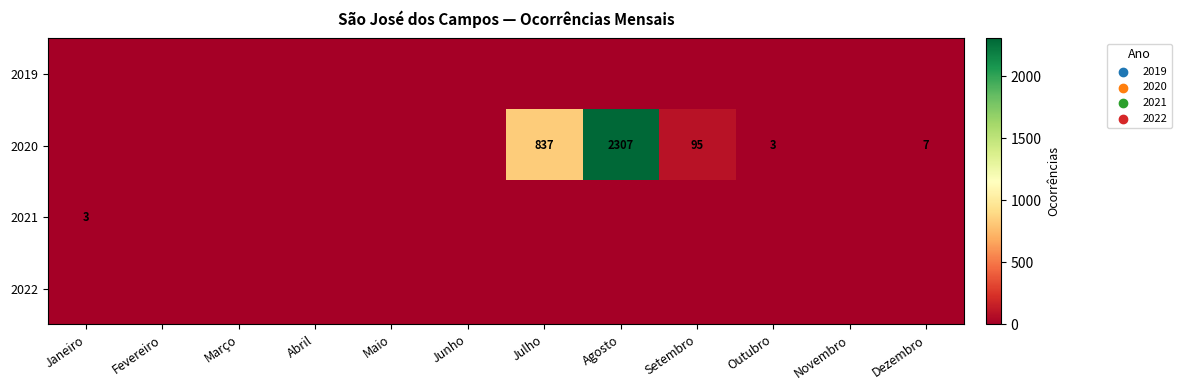

The 2020 series shows 0 at Junho. True or false?

True